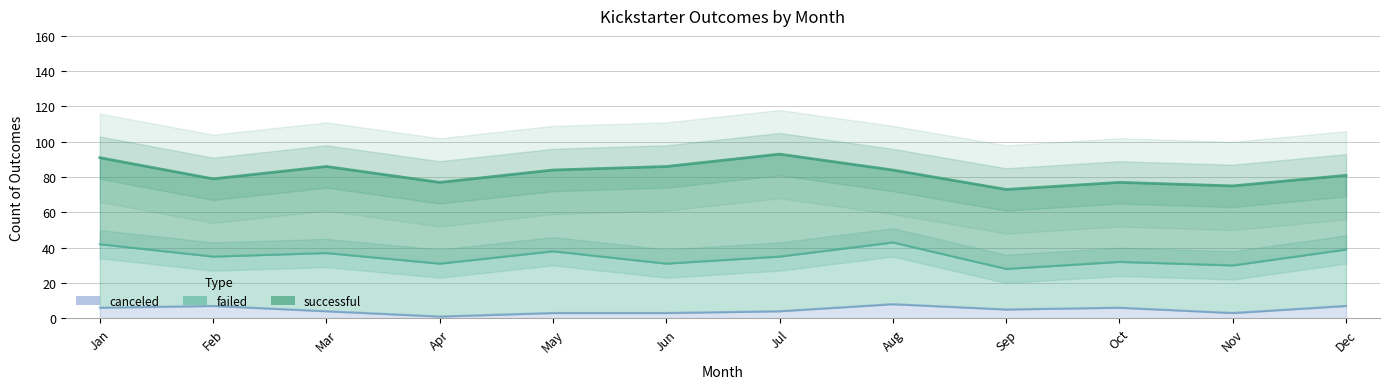

Which has a higher value, Sep or Aug?

Aug